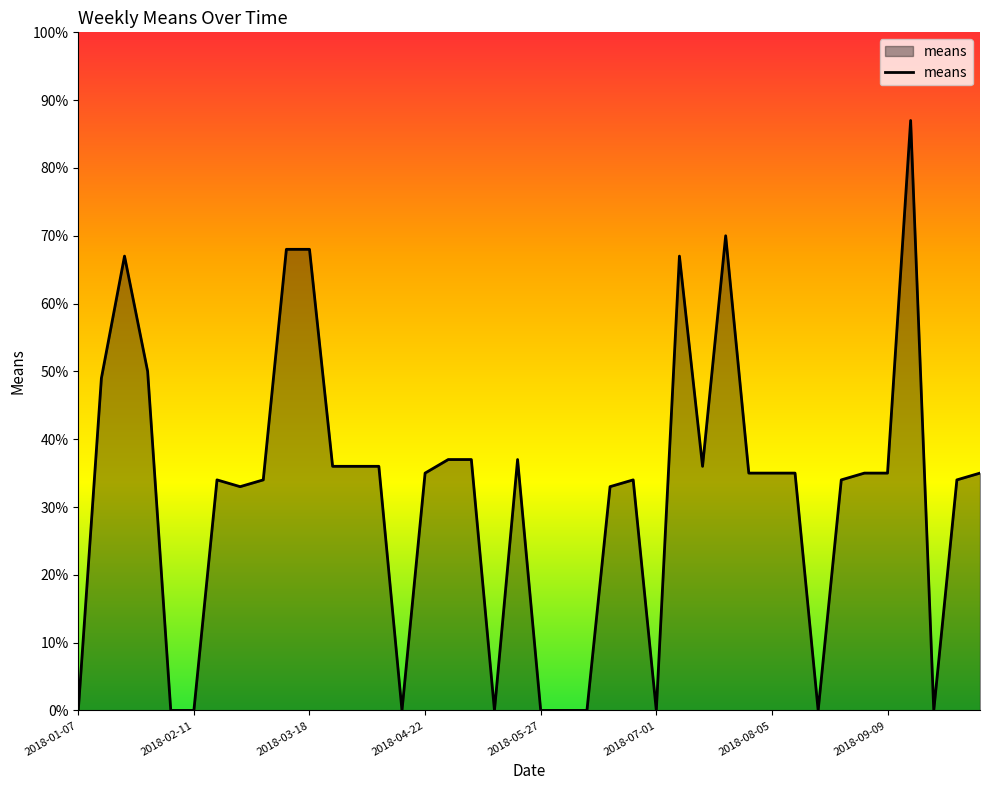

Does the chart display data point markers on the line(s)?

No